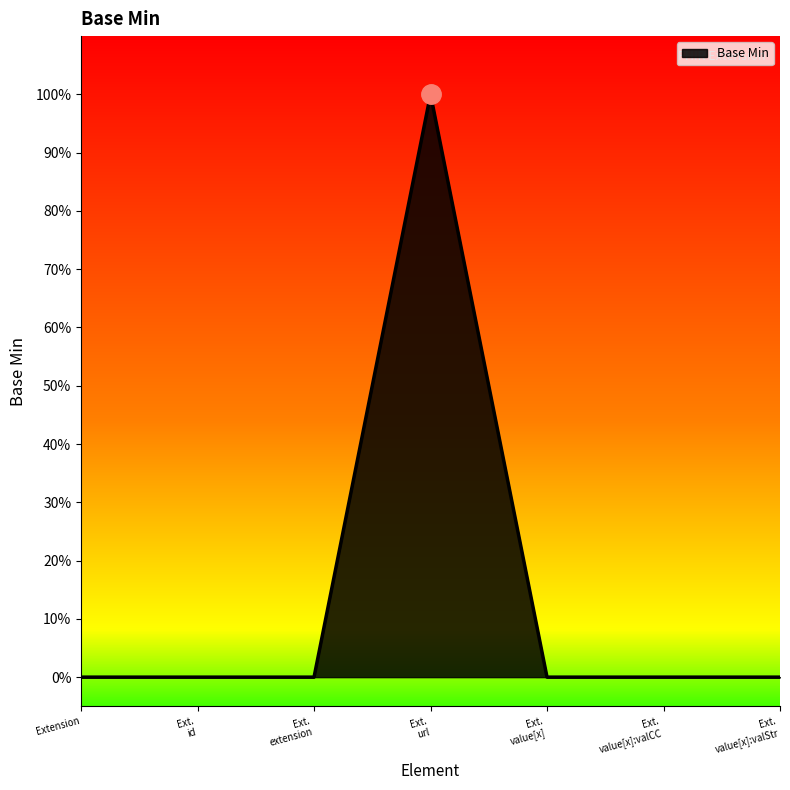

Reading left to right, what are all the values shown in this chart?

Extension=0	Ext.
id=0	Ext.
extension=0	Ext.
url=1	Ext.
value[x]=0	Ext.
value[x]:valCC=0	Ext.
value[x]:valStr=0